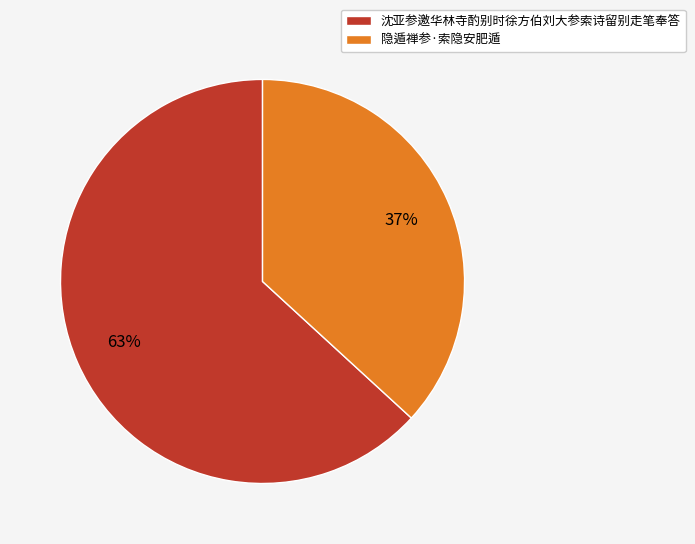

Combined, do 沈亚参邀华林寺酌别时徐方伯刘大参索诗留别走笔奉答 and 隐遁禅参·索隐安肥遁 account for over 50%?

Yes